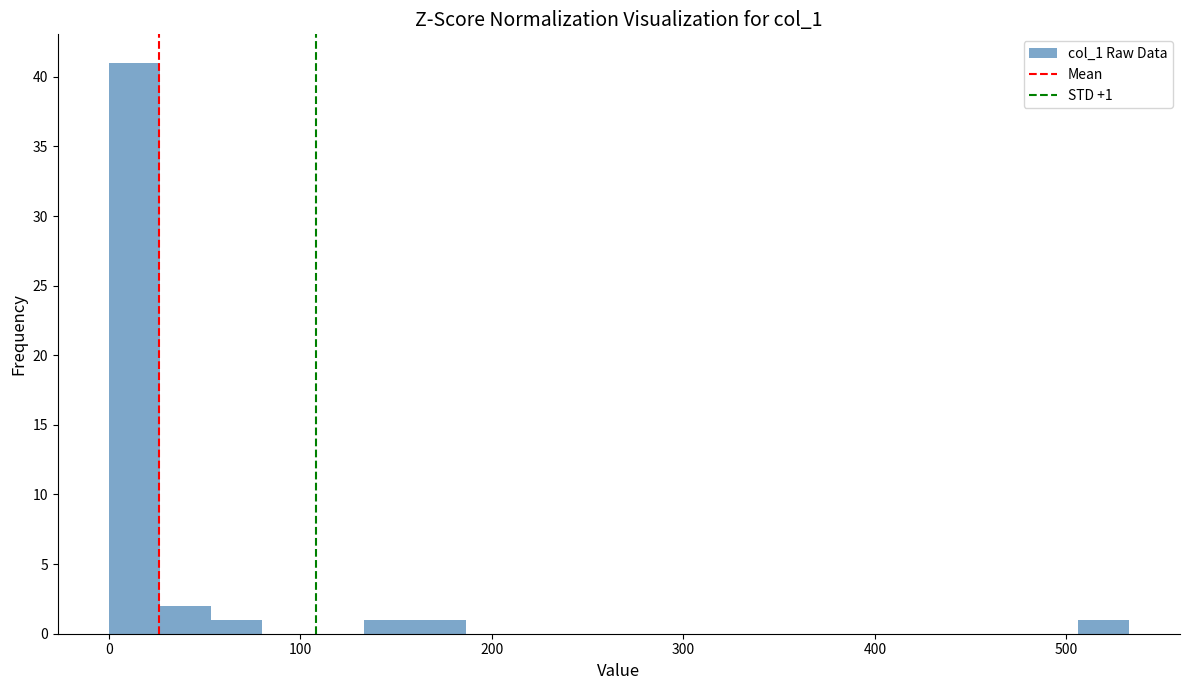

Around what value on the x-axis is the tallest bar? Give the approximate position of its centre, as read against the axis.

10